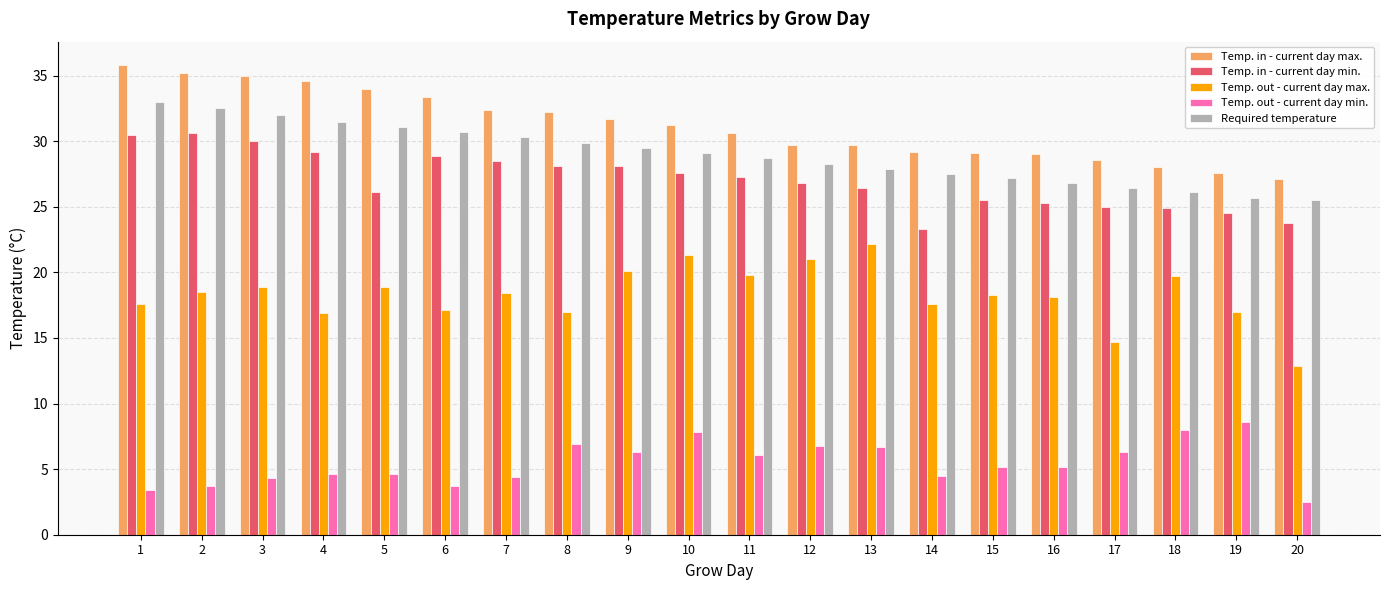

What is the value of the Required temperature bar at the 17th from the left?

26.4